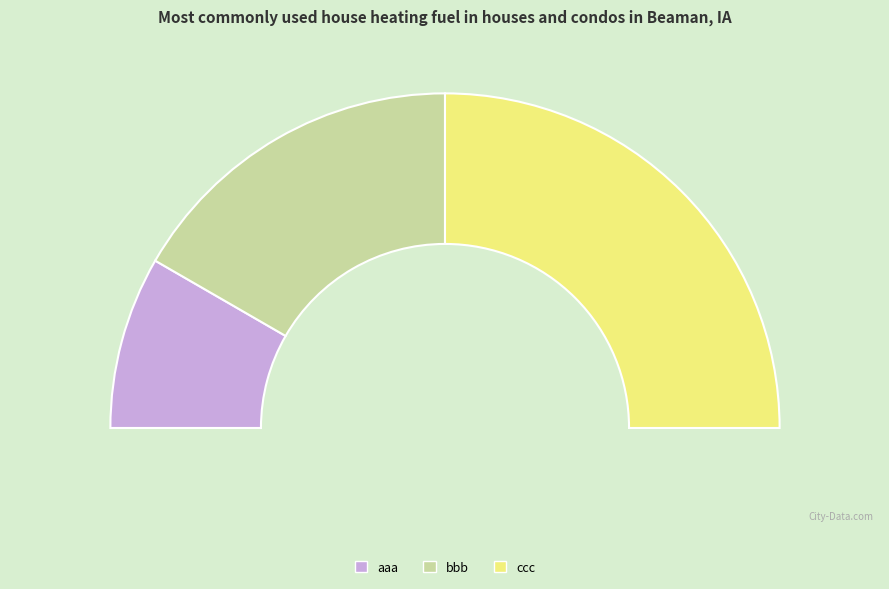

How many slices are in this pie chart?

3